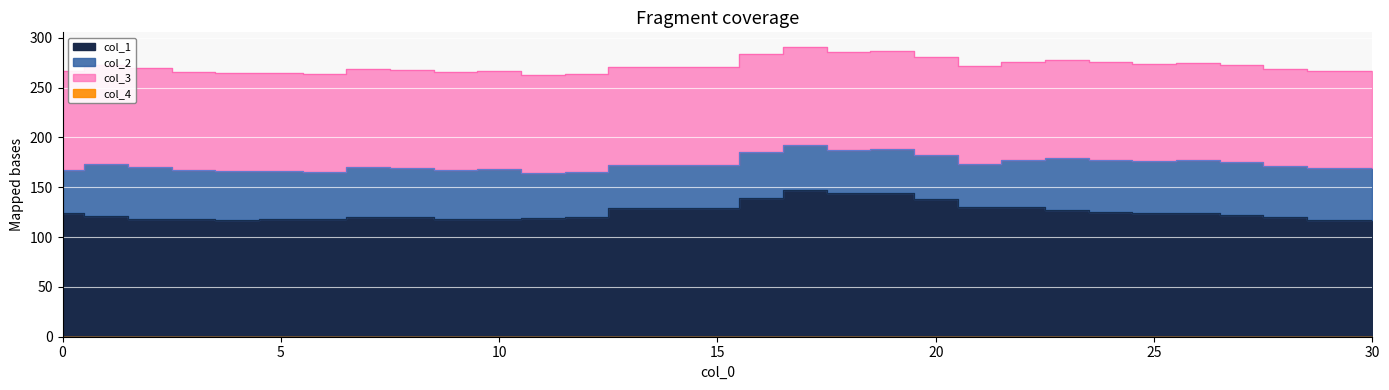

What is the highest value of the col_3 series?

100